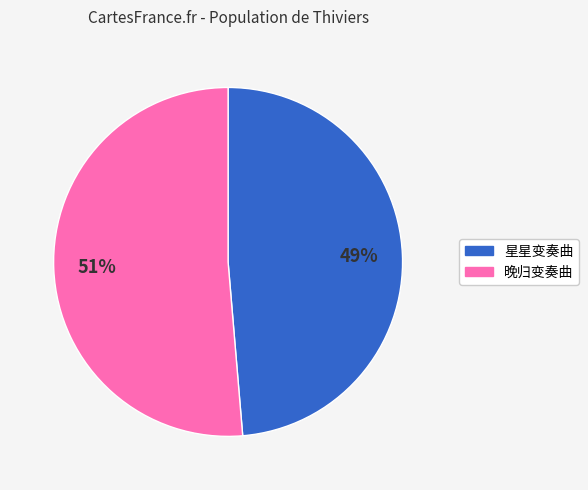

Rank the categories by value from highest to lowest.

晚归变奏曲, 星星变奏曲